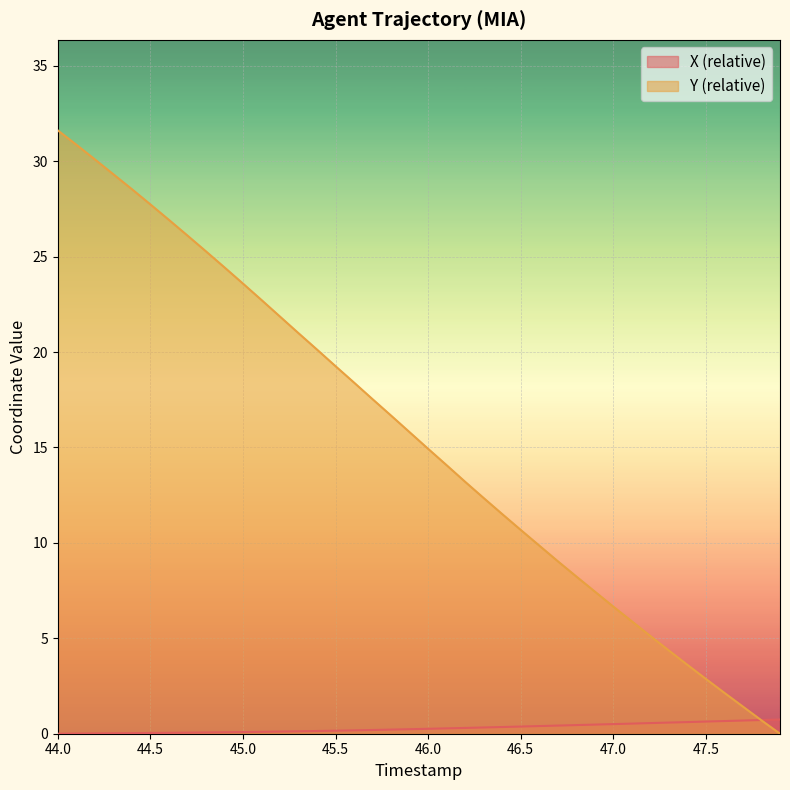

Which series has the largest total across all categories?

Y (relative)